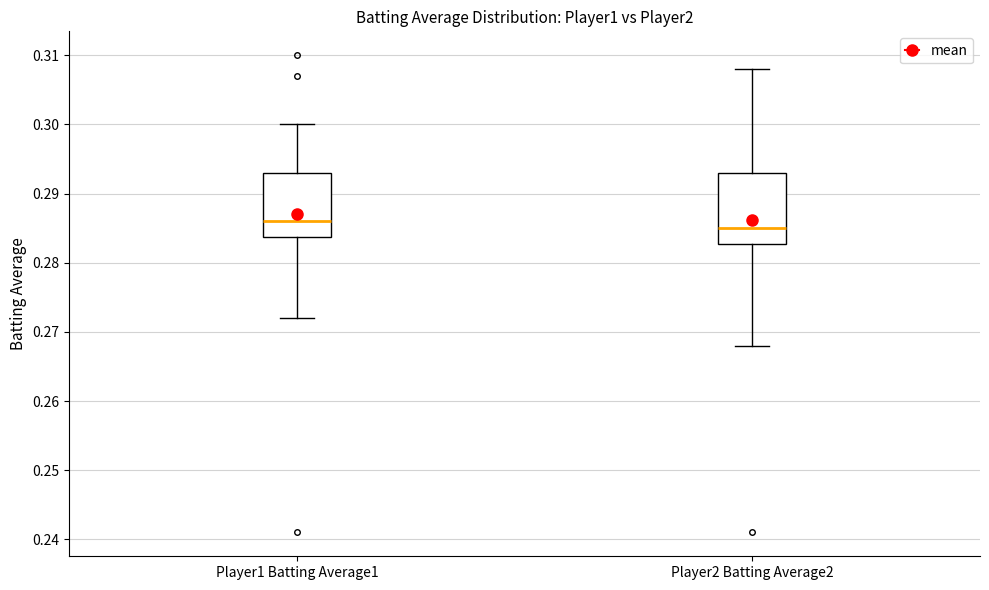

Reading left to right, transcribe this box plot: for each box, give where its median line is, the range the box spans, and where its two whiskers end, as read against the y-axis. The values are not printed on the chart, so give them approximately, as read against the axis.

Player1 Batting Average1: median 0.286, box 0.284 to 0.293, whiskers 0.272 to 0.300
Player2 Batting Average2: median 0.285, box 0.283 to 0.293, whiskers 0.268 to 0.308